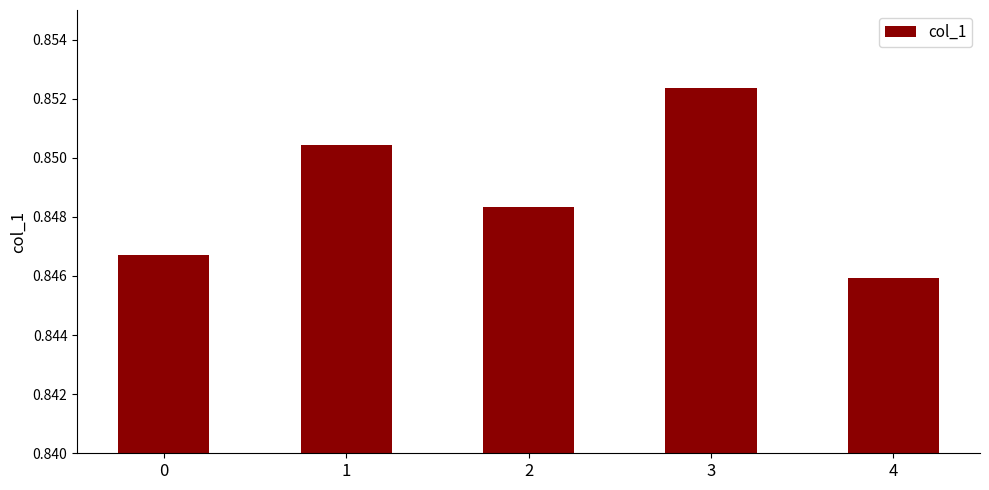

Between 3 and 0, which is larger?

3